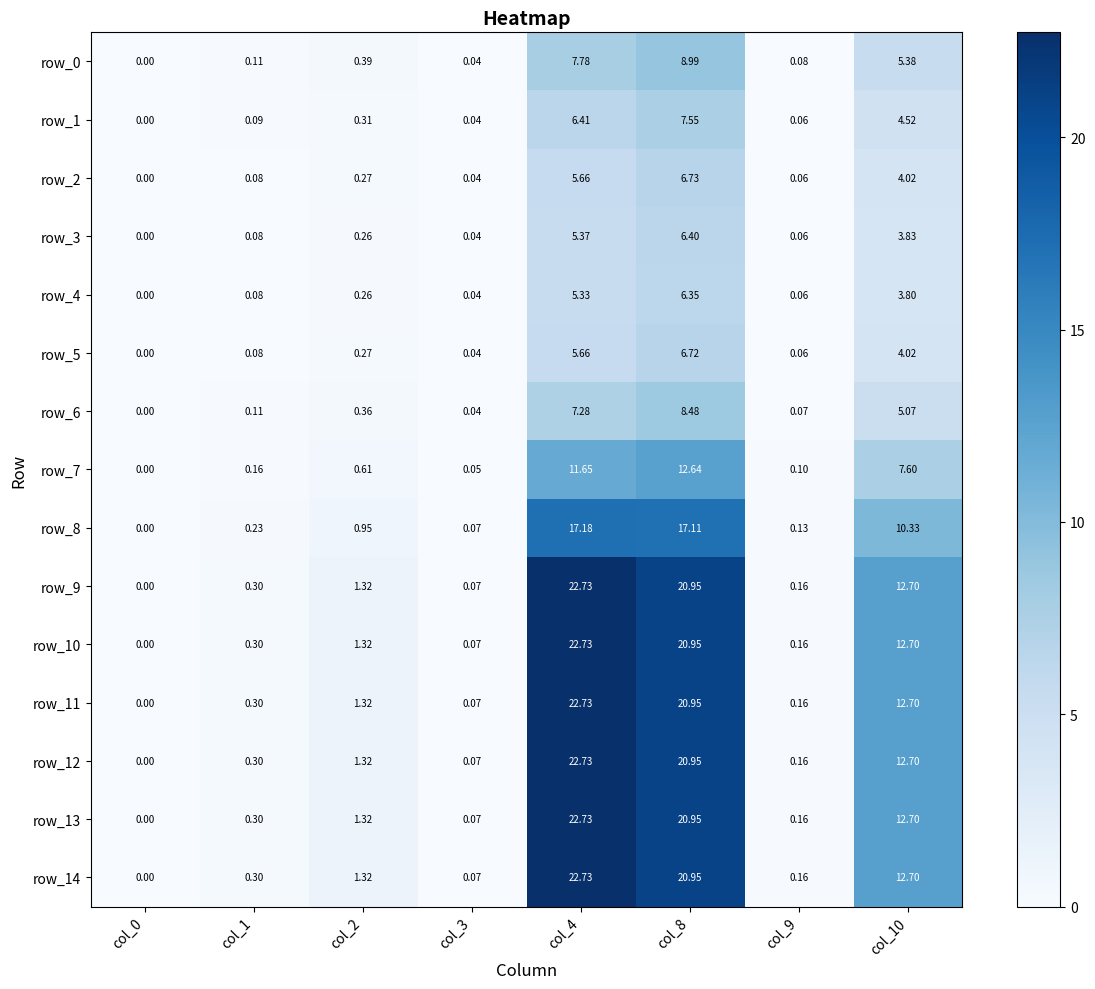

Is the value of row_8 at col_4 greater than the value of row_12 at col_2?

Yes